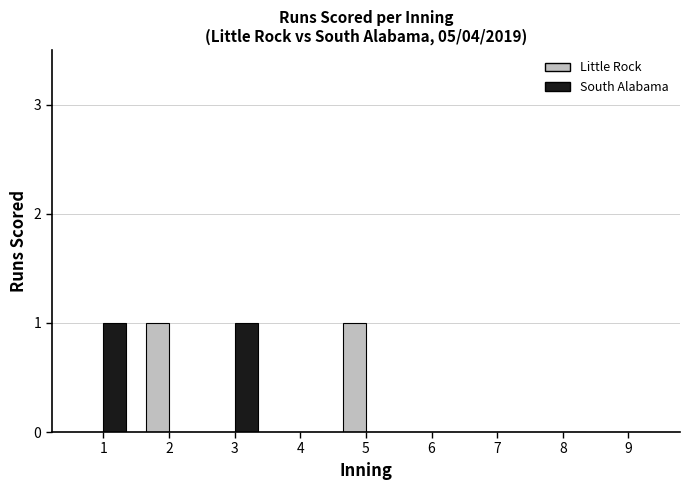

True or false: Little Rock has a value of 1 at 5.

True